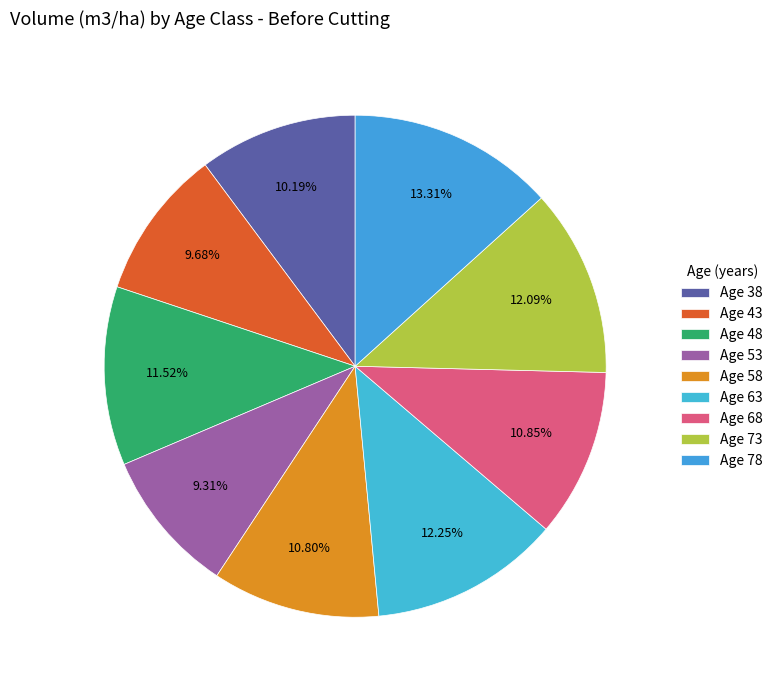

How many slices are in this pie chart?

9